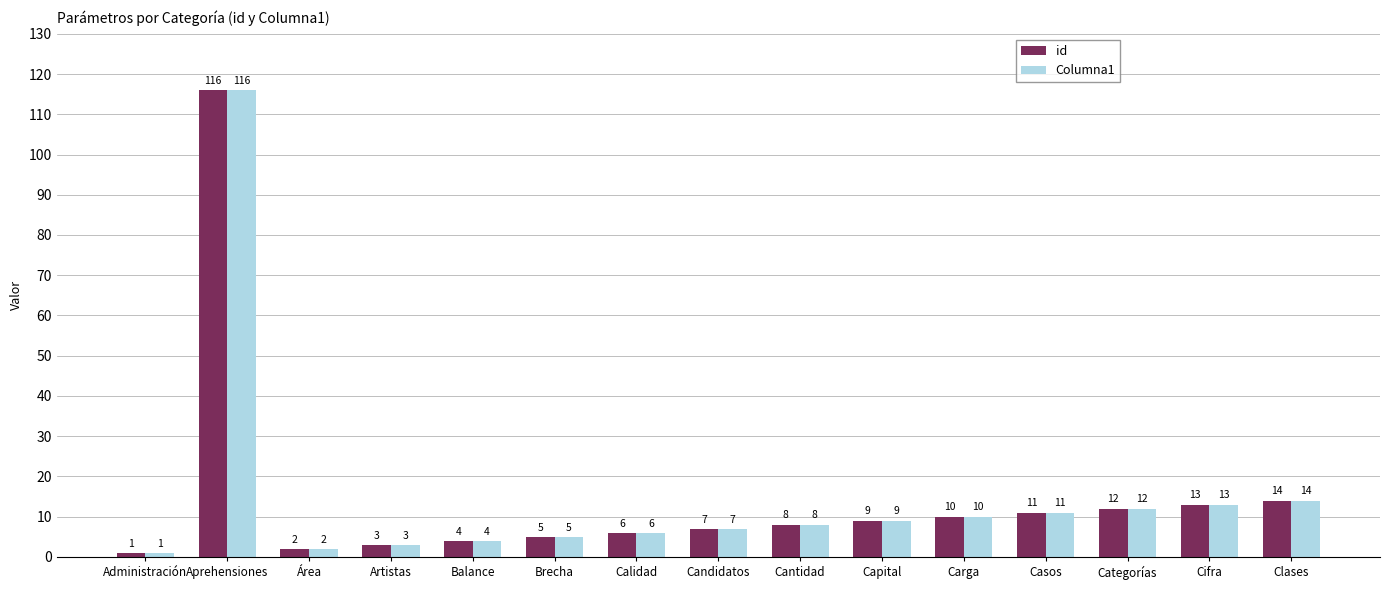

At which label is id closest to 58?

Clases